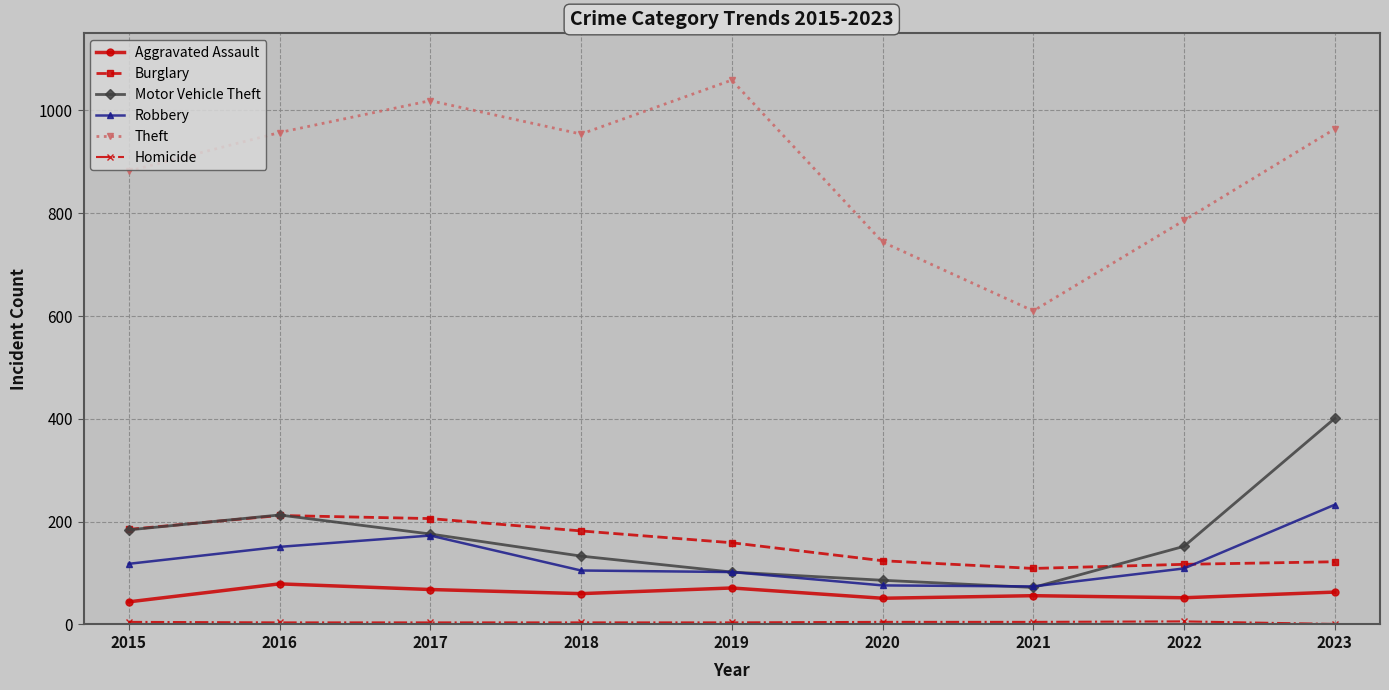

What is the minimum value for Robbery?

74